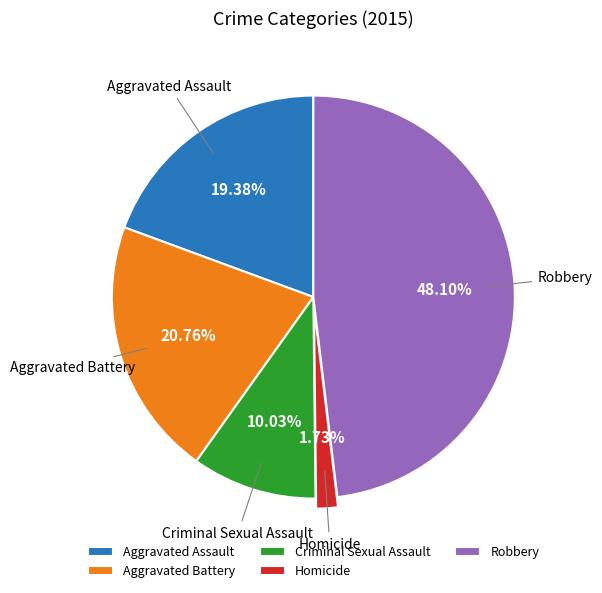

To the nearest percent, what portion does Criminal Sexual Assault represent?

10%